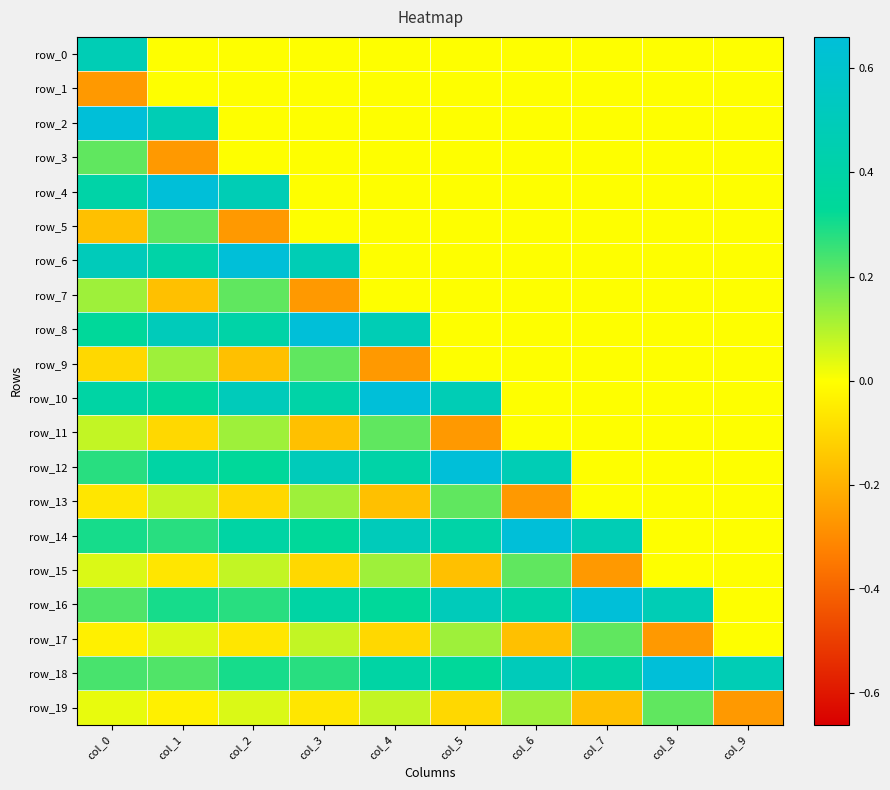

What value does the row_16 series have at col_1?

0.3